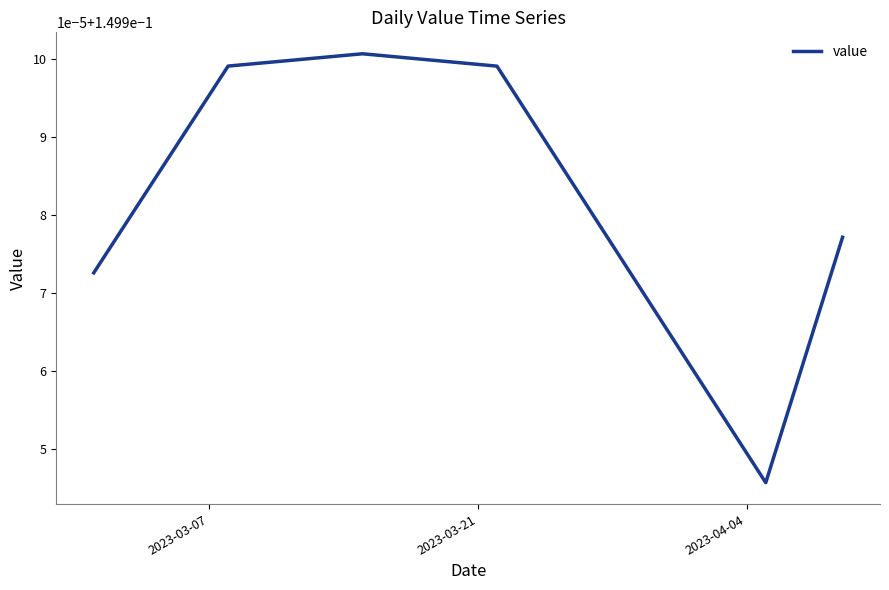

Is this an area chart (filled region under the line)?

No